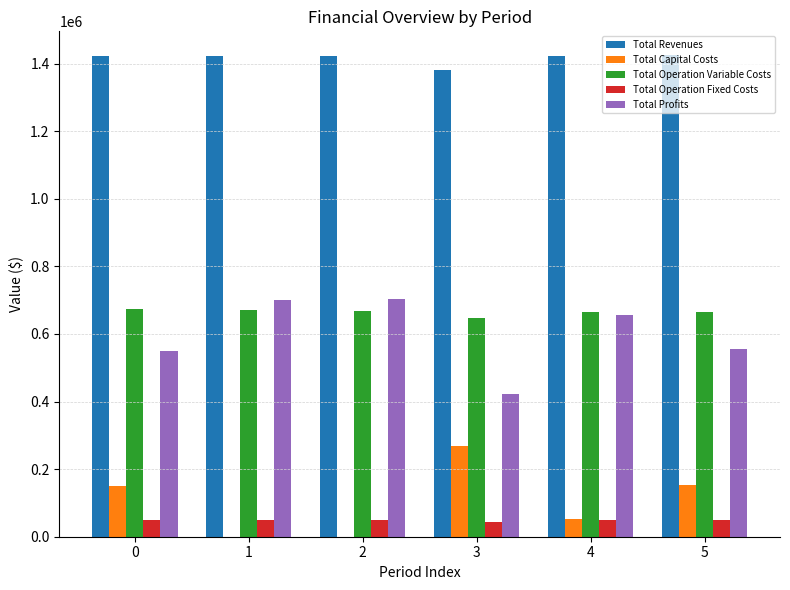

What is the total value across all series at 5?

2848680.5